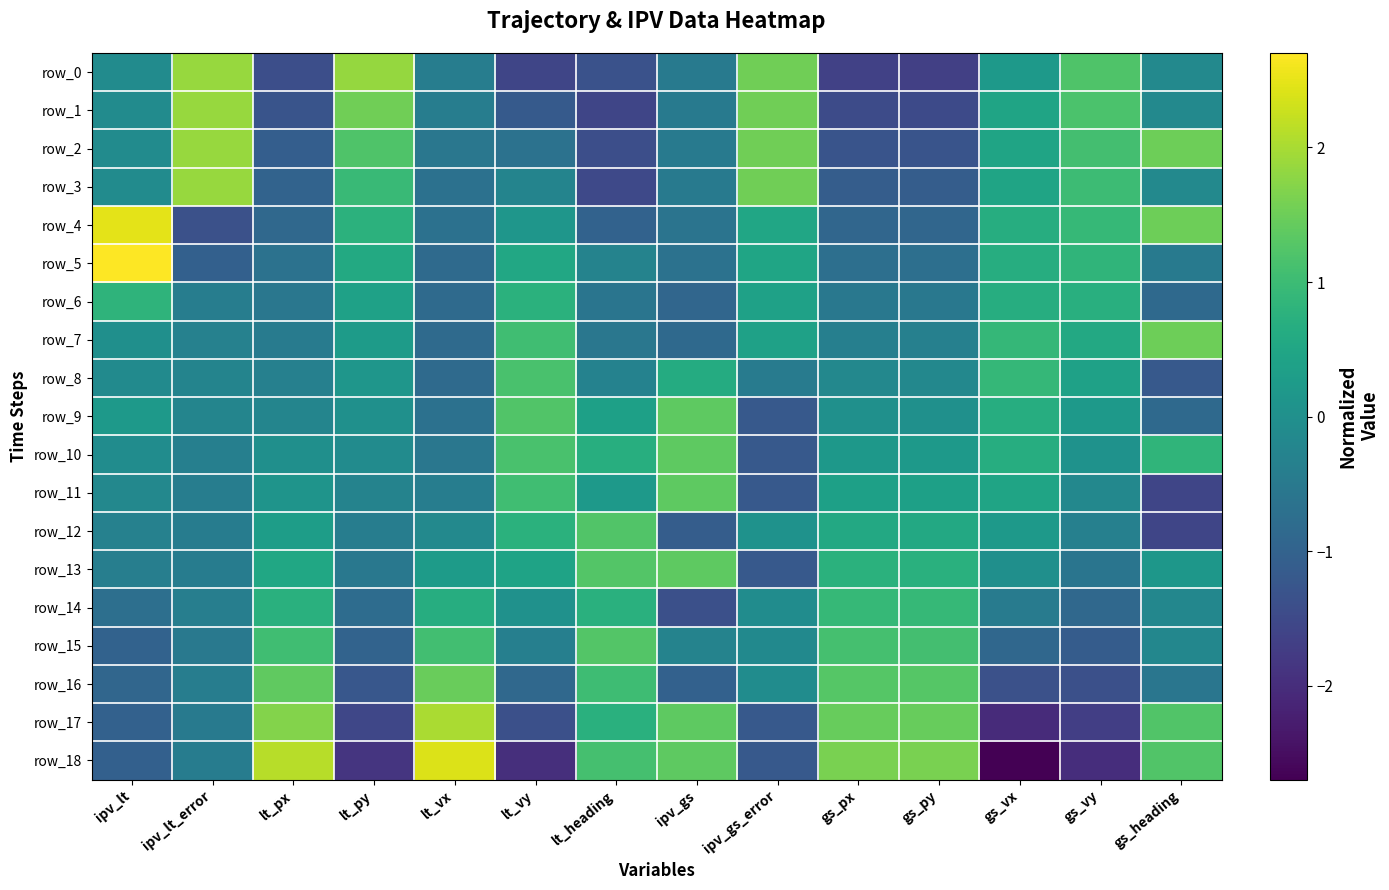

How many values in row_15 are above zero?

5